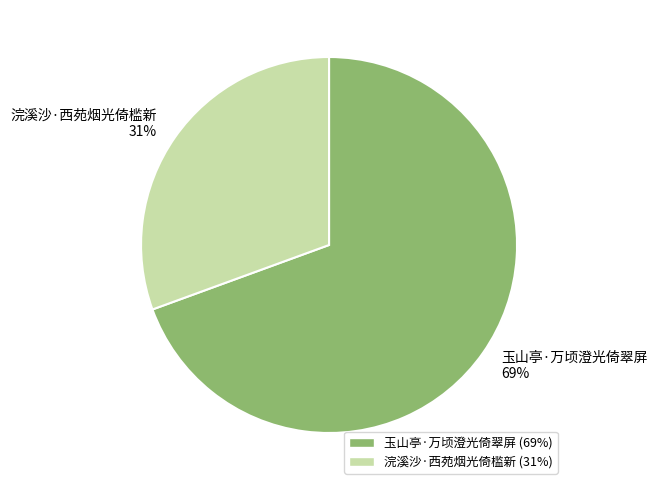

To the nearest percent, what is the average slice percentage?

50%